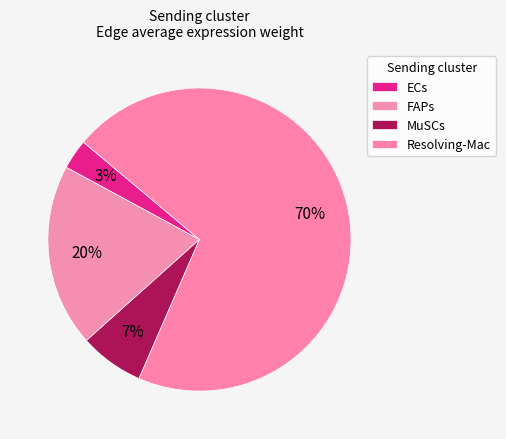

How many slices are in this pie chart?

4